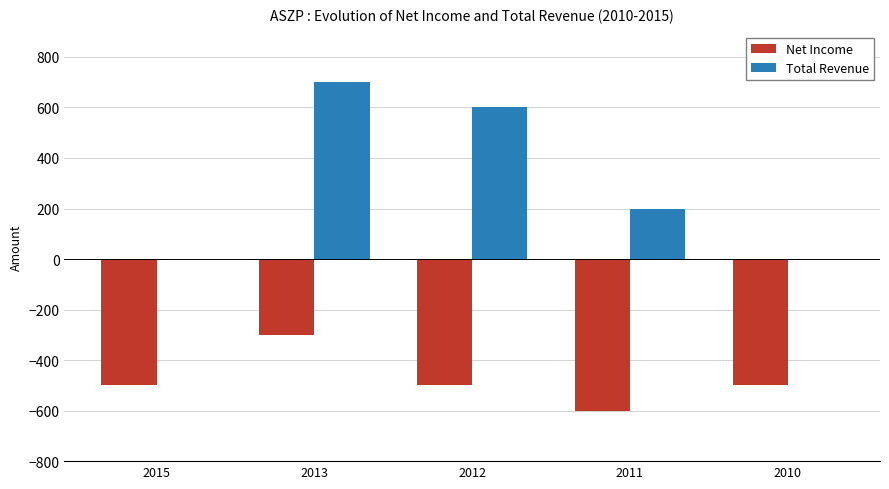

Reading left to right, what are all the values shown in this chart?

Net Income: 2015=-500	2013=-300	2012=-500	2011=-600	2010=-500
Total Revenue: 2015=0	2013=700	2012=600	2011=200	2010=0